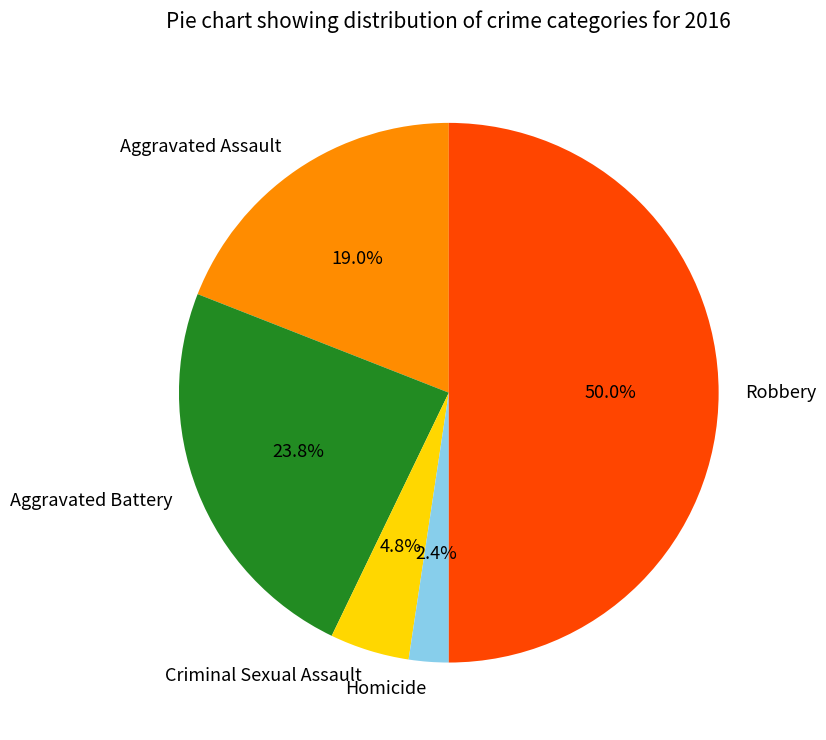

Is it true that Homicide is 13% of the pie?

False